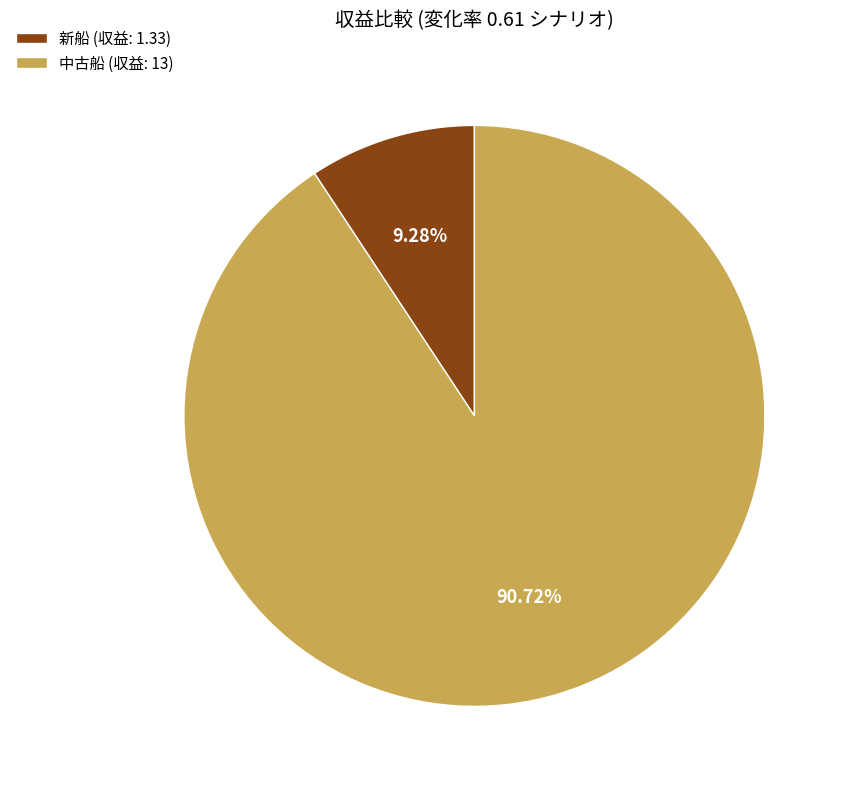

What percentage is the 中古船 (収益: 13) slice, to the nearest percent?

91%